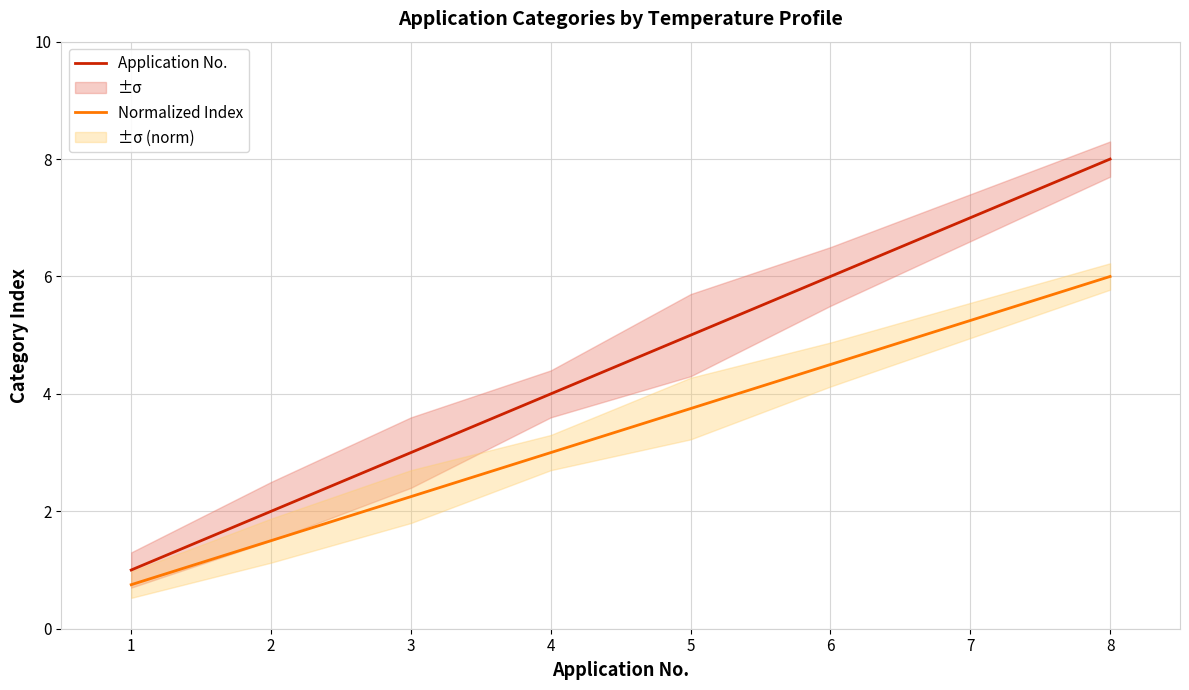

Reading right to left, what are all the values shown in this chart?

Application No.: 8=8.0	7=7.0	6=6.0	5=5.0	4=4.0	3=3.0	2=2.0	1=1.0
Normalized Index: 8=6.0	7=5.2	6=4.5	5=3.8	4=3.0	3=2.2	2=1.5	1=0.8